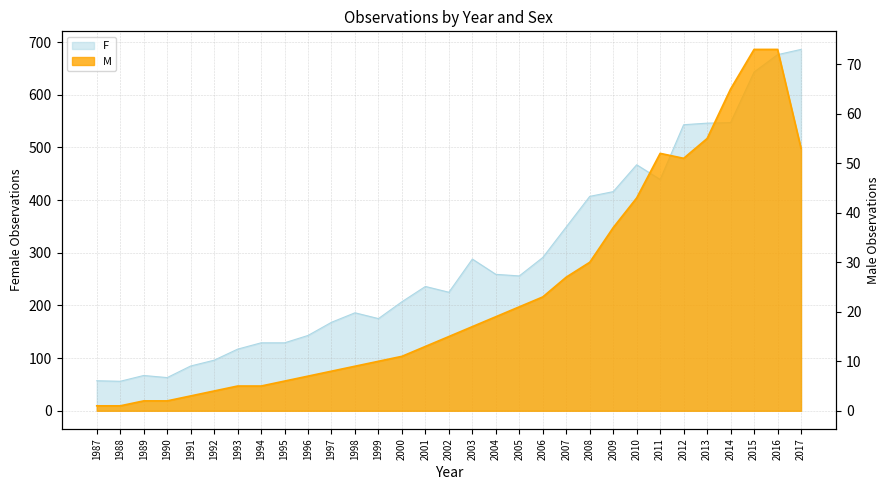

Rank the categories by value from highest to lowest.

2017, 2016, 2015, 2014, 2013, 2012, 2010, 2011, 2009, 2008, 2007, 2006, 2003, 2004, 2005, 2001, 2002, 2000, 1998, 1999, 1997, 1996, 1994, 1995, 1993, 1992, 1991, 1989, 1990, 1987, 1988